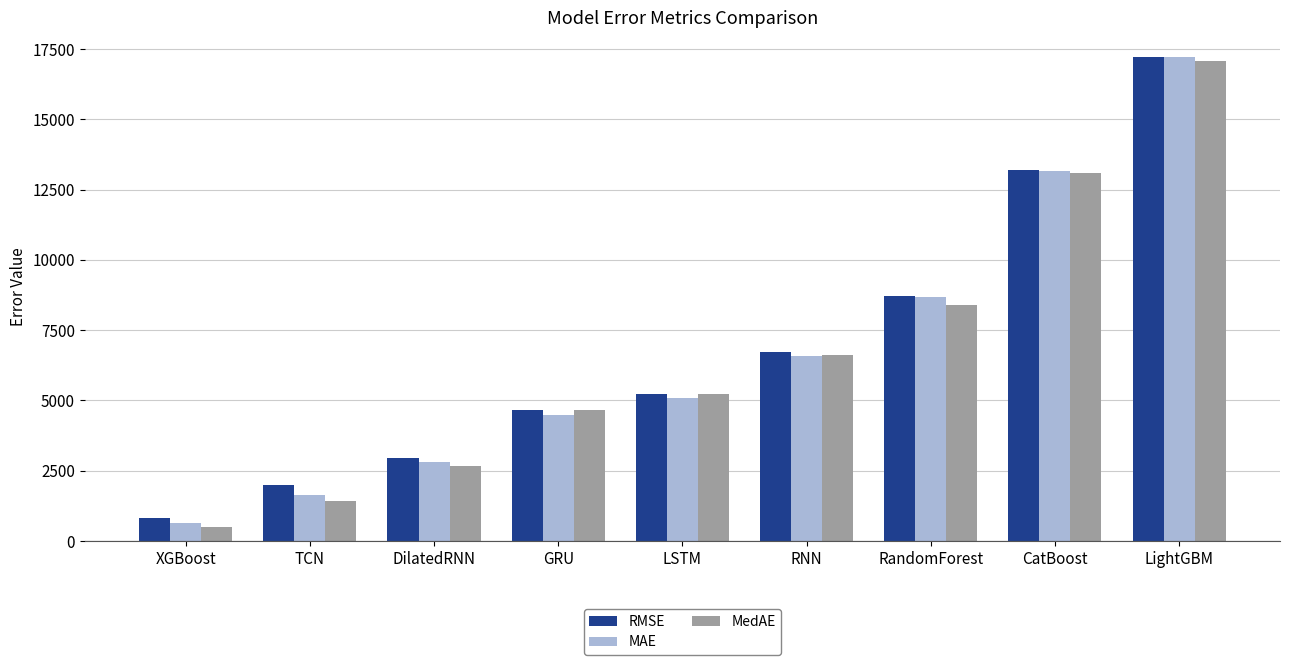

What is the difference between the maximum and minimum values in the RMSE series?

16408.4